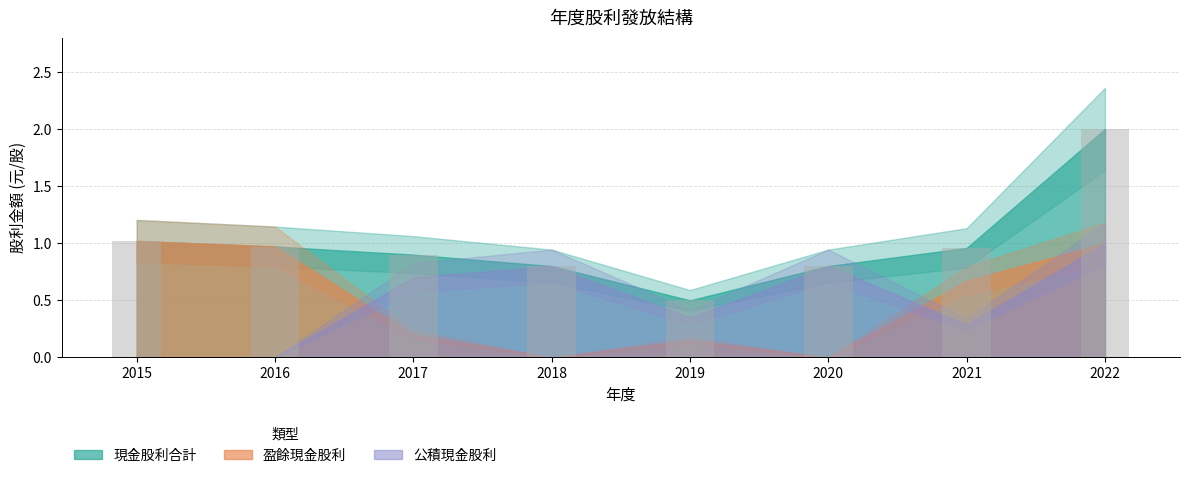

Which has a higher value, 2018 or 2015?

2015